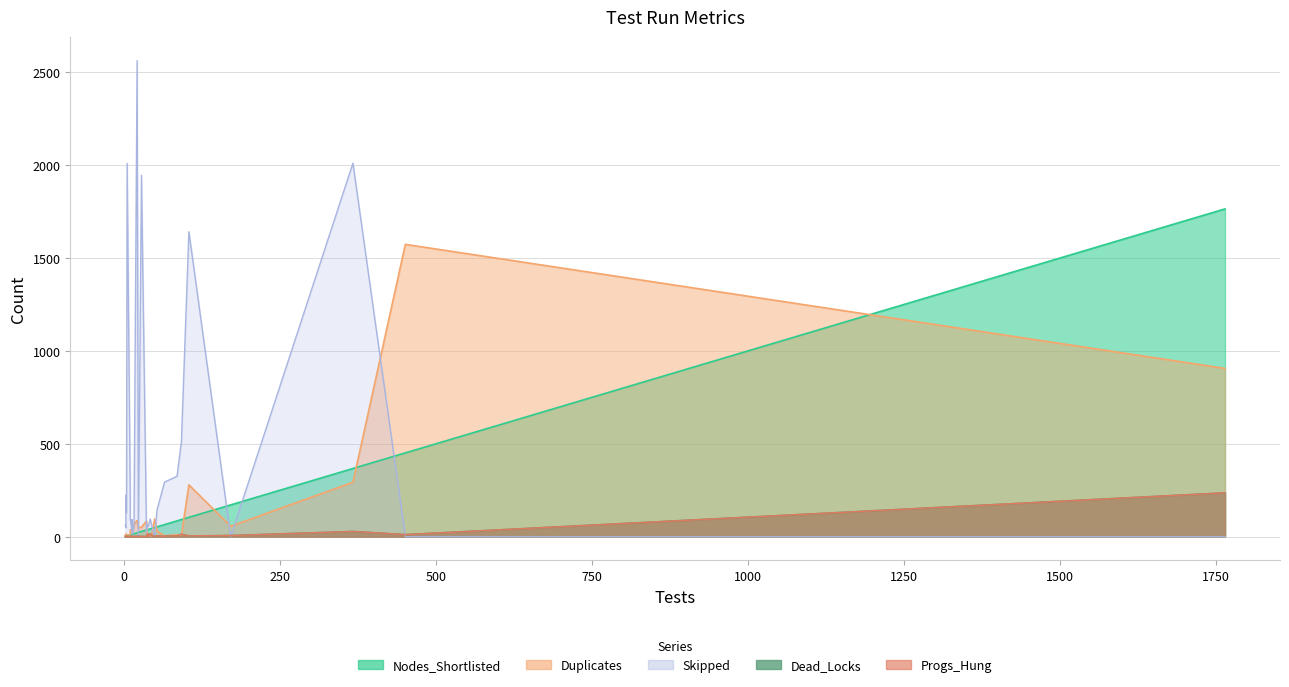

What is the sum of the Dead_Locks values at 104 and 42?

19